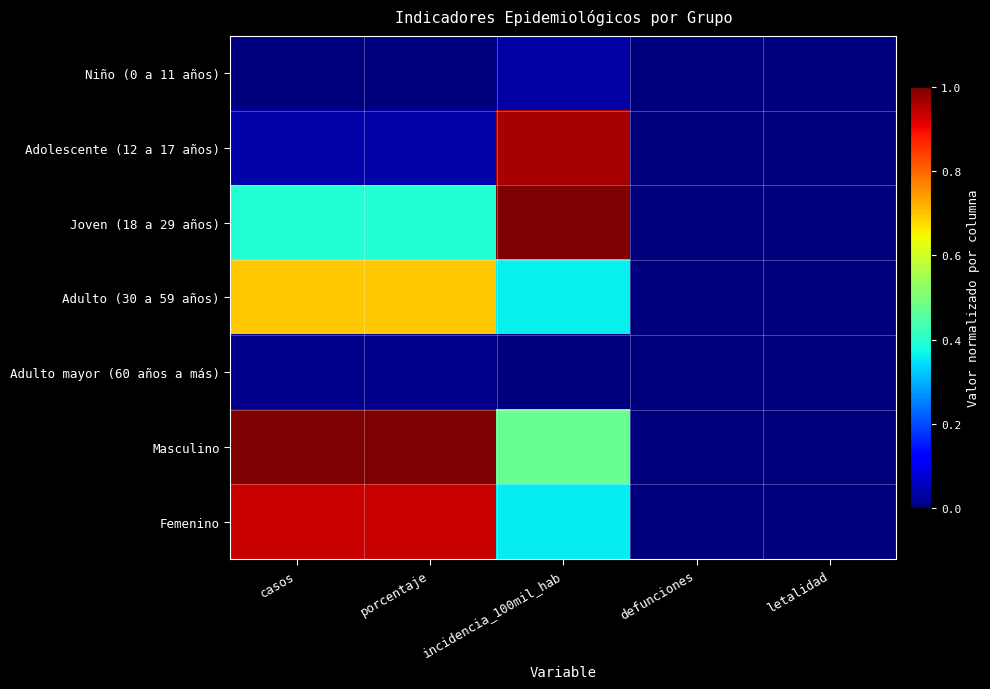

At defunciones, list the series in order from smallest to largest.

Niño (0 a 11 años), Adolescente (12 a 17 años), Joven (18 a 29 años), Adulto (30 a 59 años), Adulto mayor (60 años a más), Masculino, Femenino